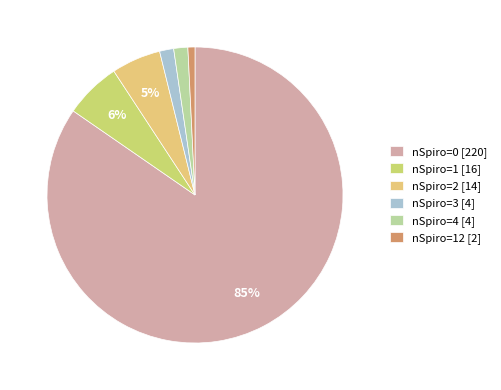

How many slices are in this pie chart?

6